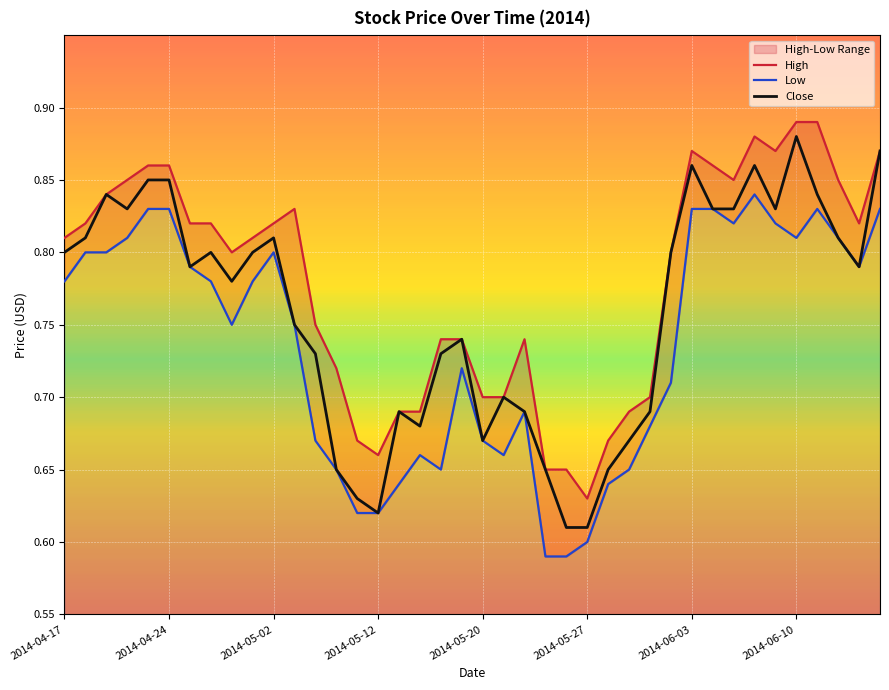

The value of Close at 37 is 0.8. True or false?

True